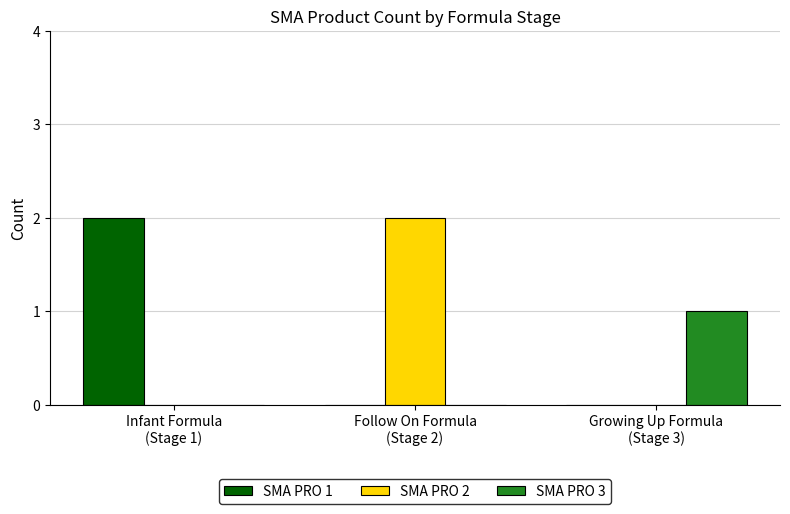

How many groups of bars are there?

3